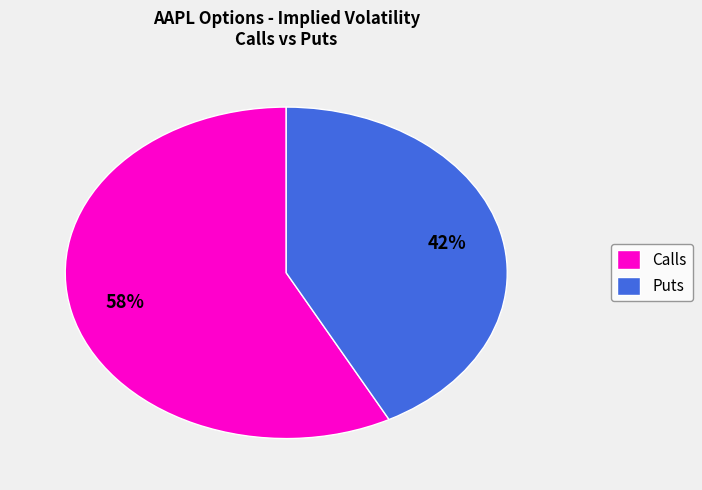

To the nearest percent, what percentage of the pie is Calls?

58%